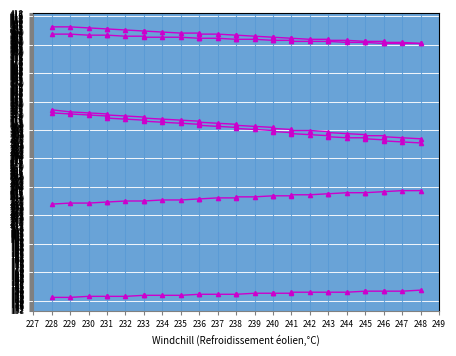

How many series are shown in this chart?

6